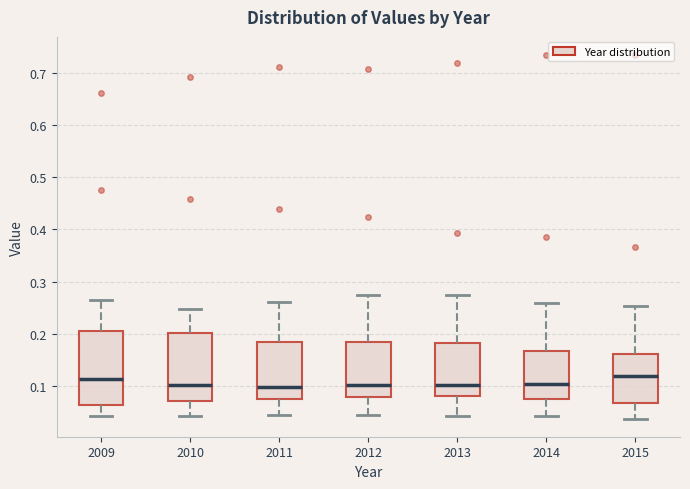

Where does the median line of the box at x = 2011 sit on the y-axis? The values are not printed on the chart, so give them approximately, as read against the axis.

0.10